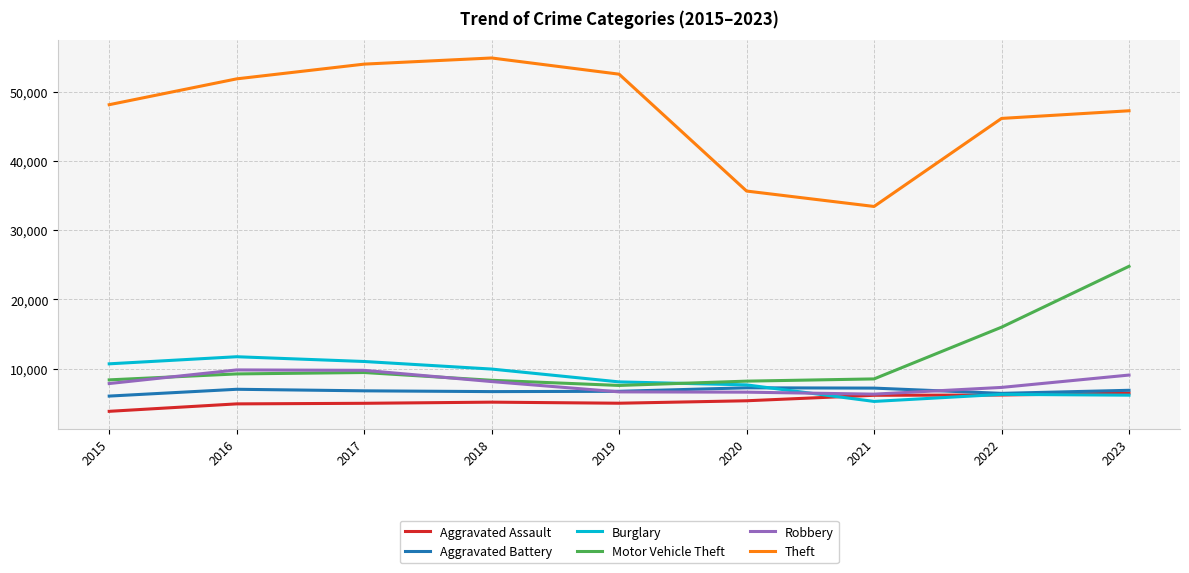

In Theft, how many points are higher than both neighbors (excluding endpoints)?

1